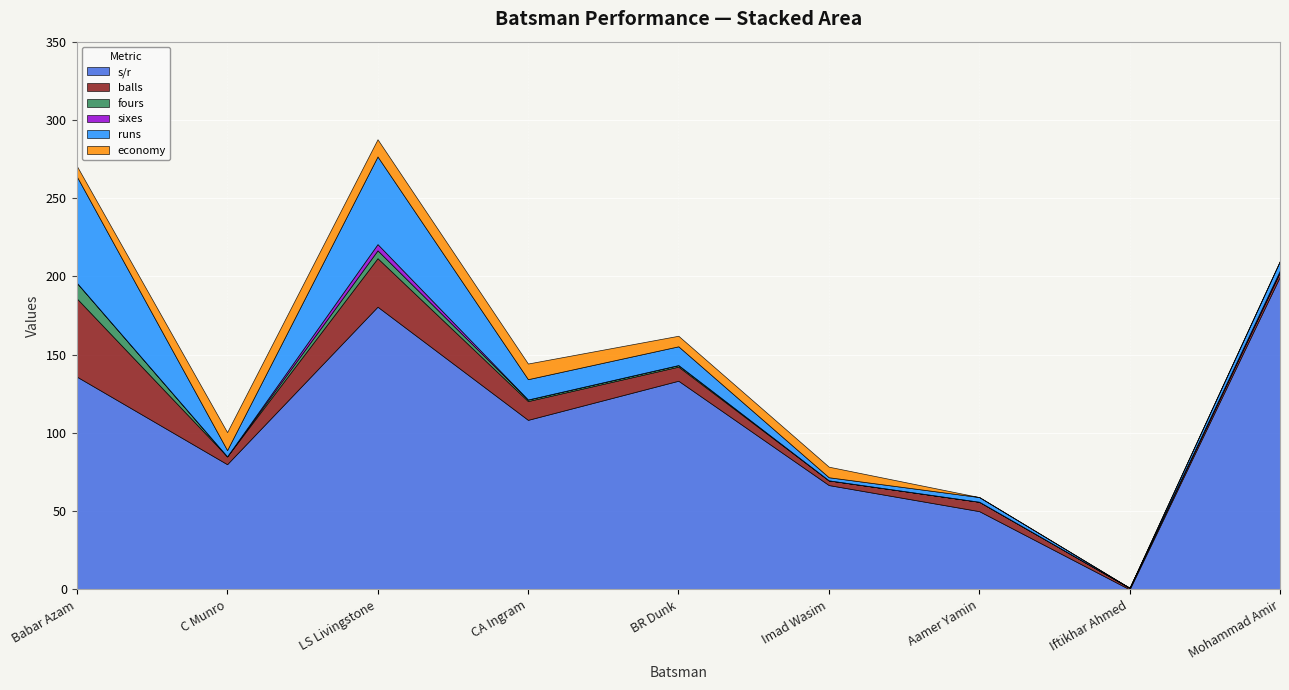

At which category does s/r reach its first local valley?

C Munro